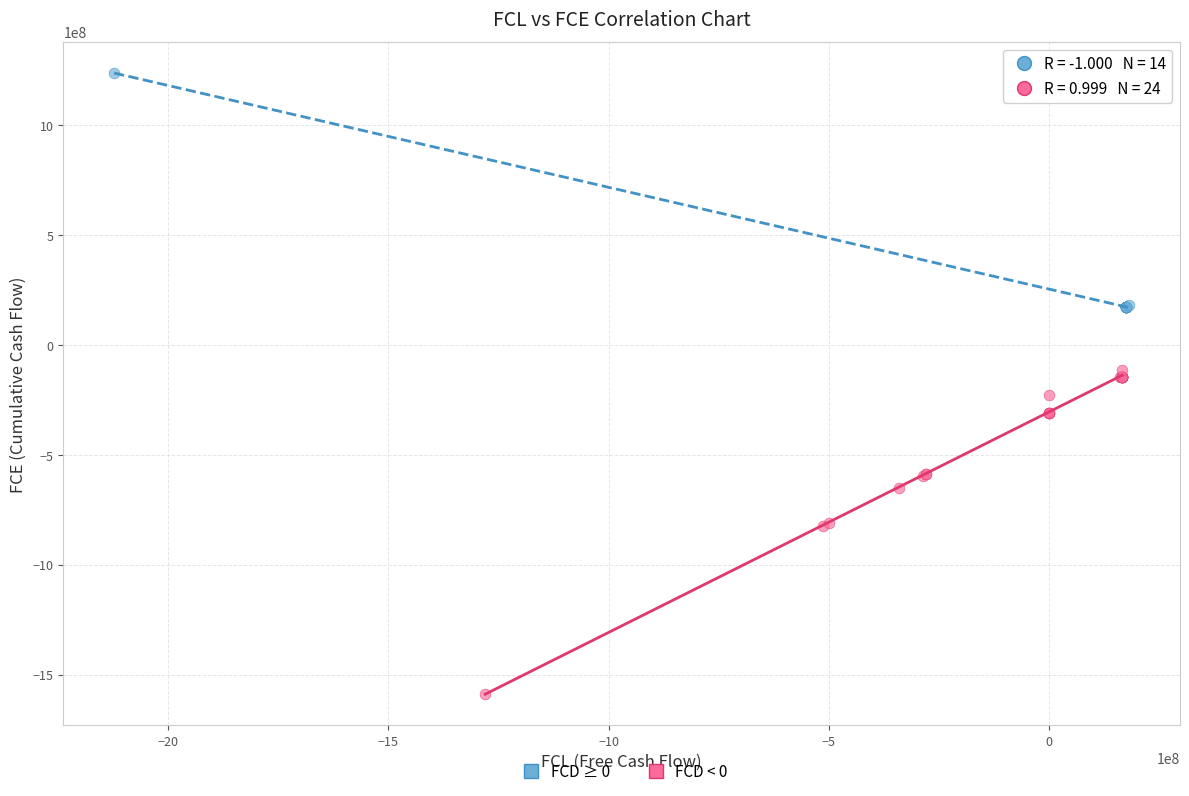

Which series reaches the minimum Y coordinate?

FCD < 0